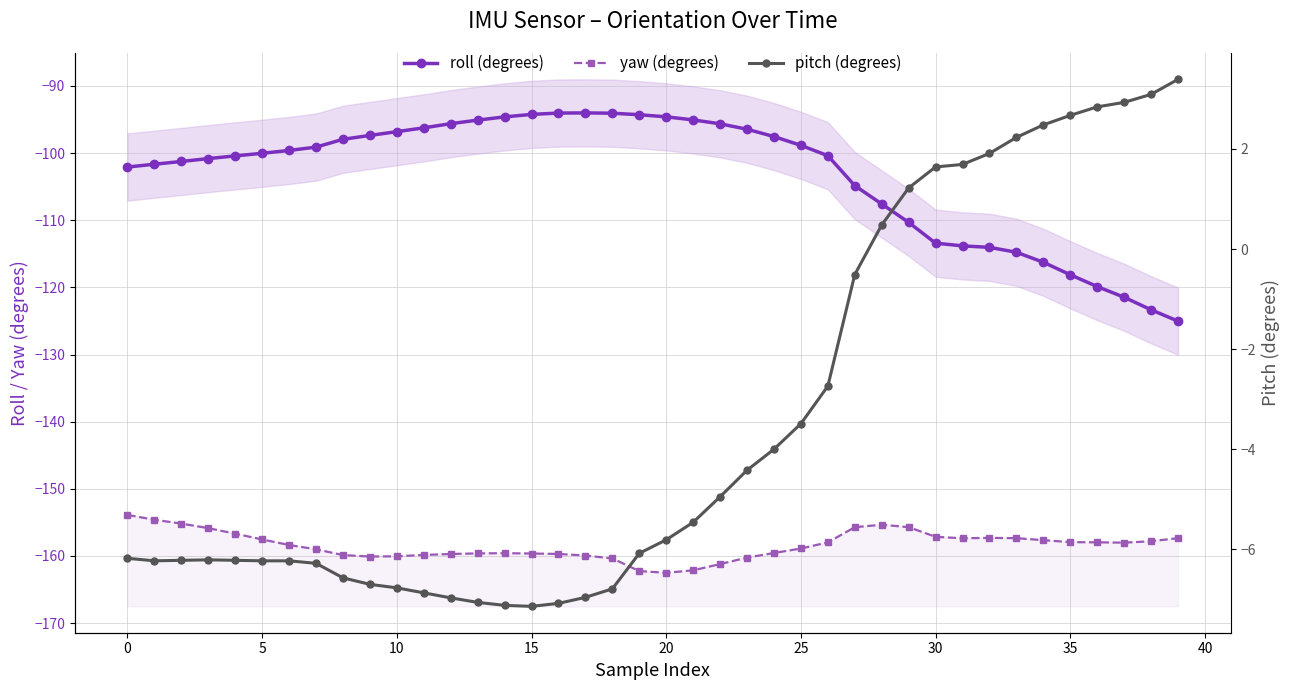

At which category does the chart reach its minimum across all series?

20